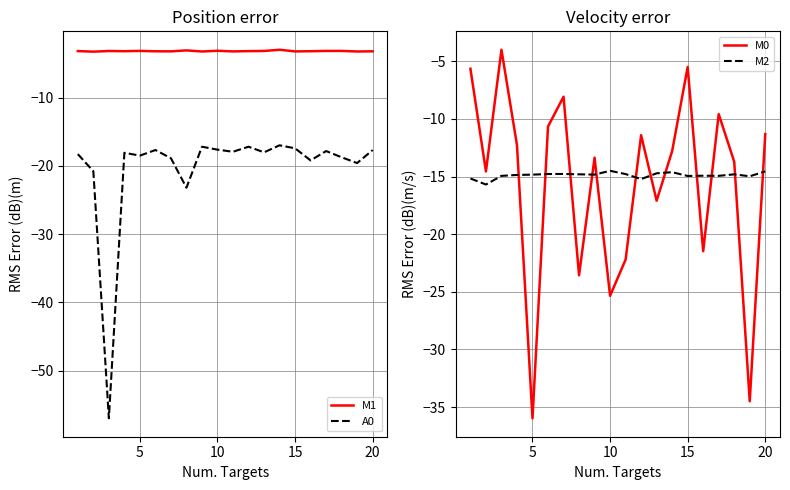

What is the lowest value of the A0 series?

-57.0